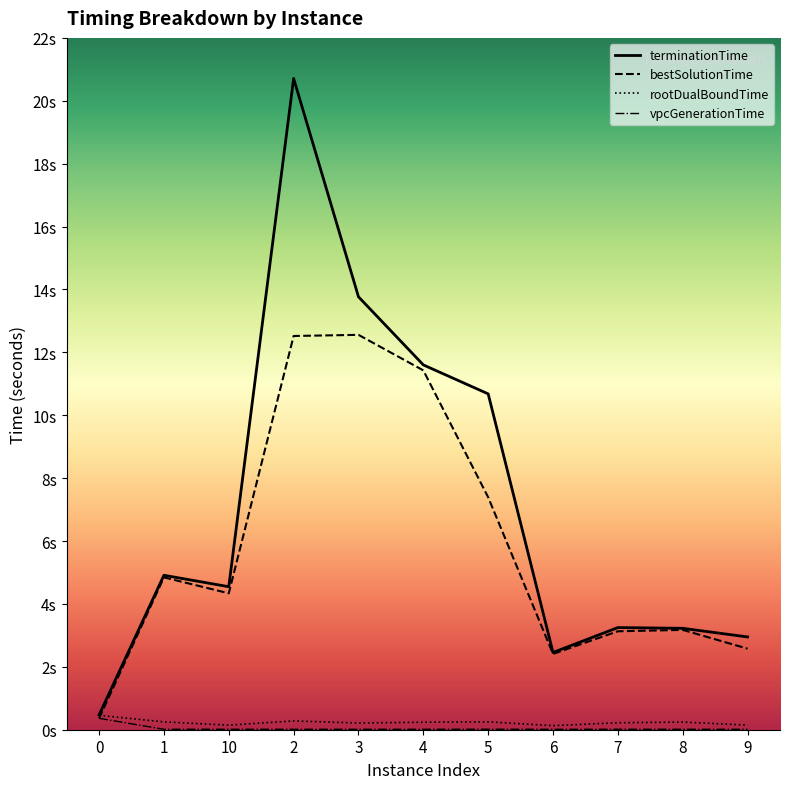

What is the total value across all series at 9?

5.7